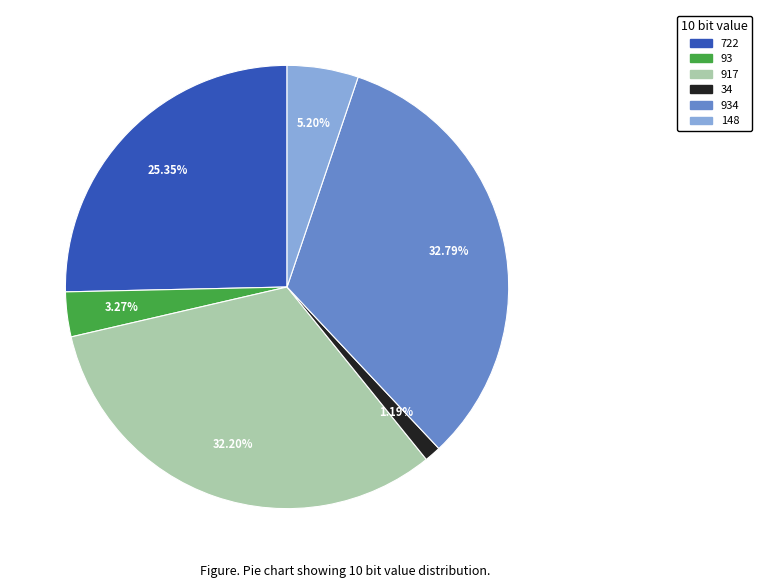

Is there any slice that represents more than half of the pie?

No